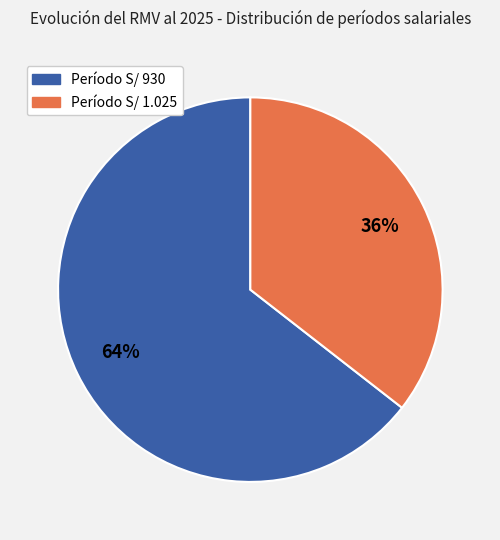

To the nearest percent, what is the average slice percentage?

50%